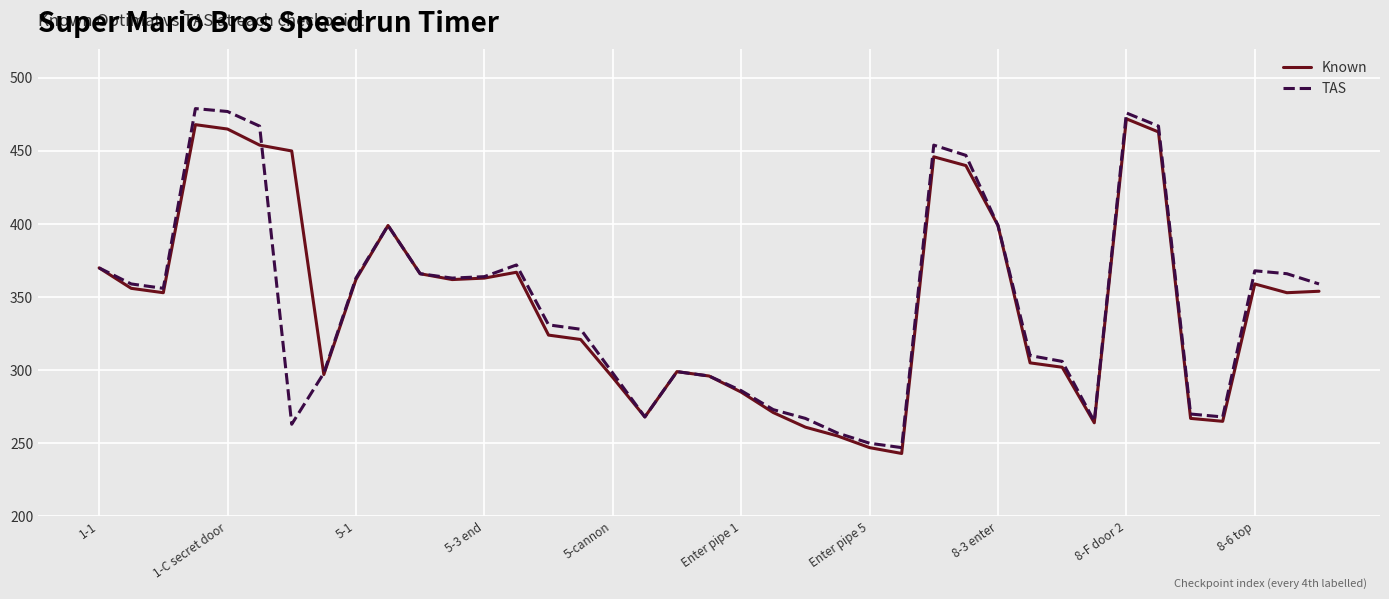

What is the smallest value displayed?

243